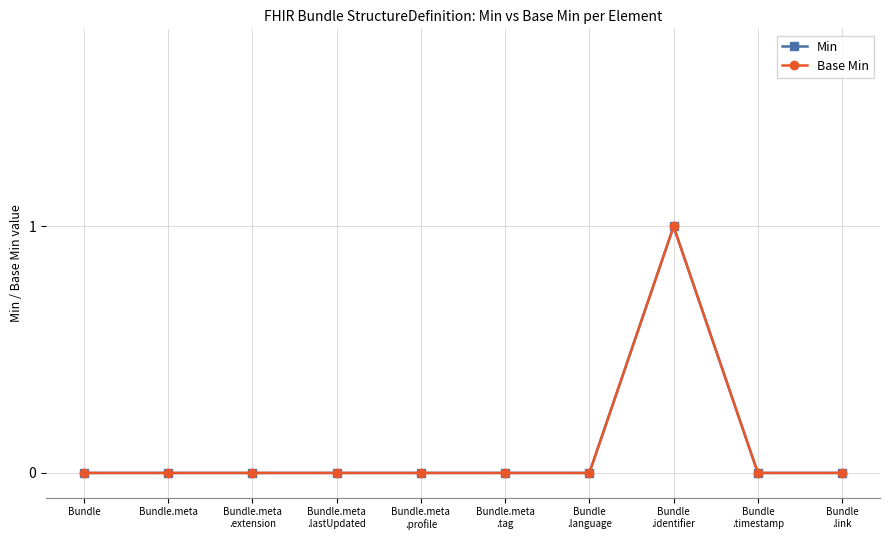

Which has a higher value, Bundle.meta
.extension or Bundle.meta
.tag?

Bundle.meta
.extension